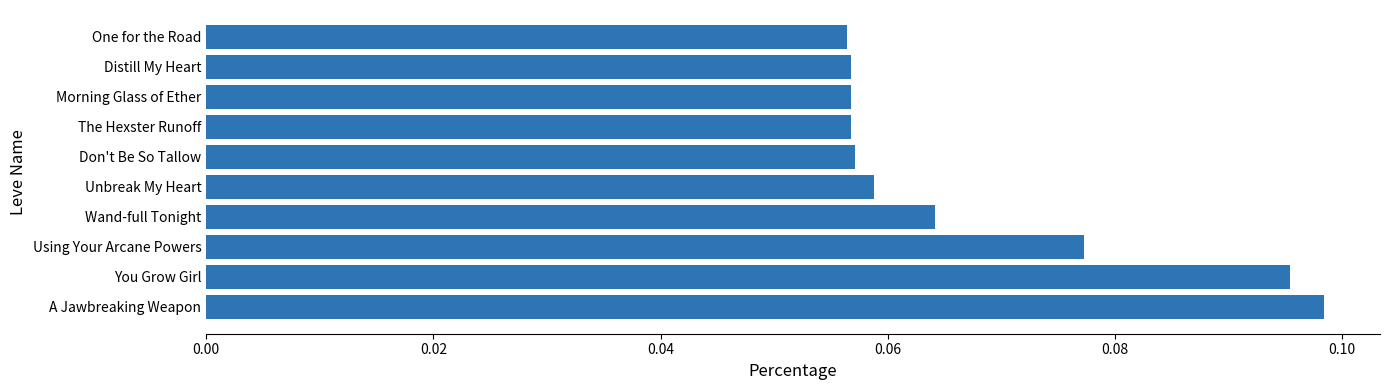

How many values are between 0 and 1?

10